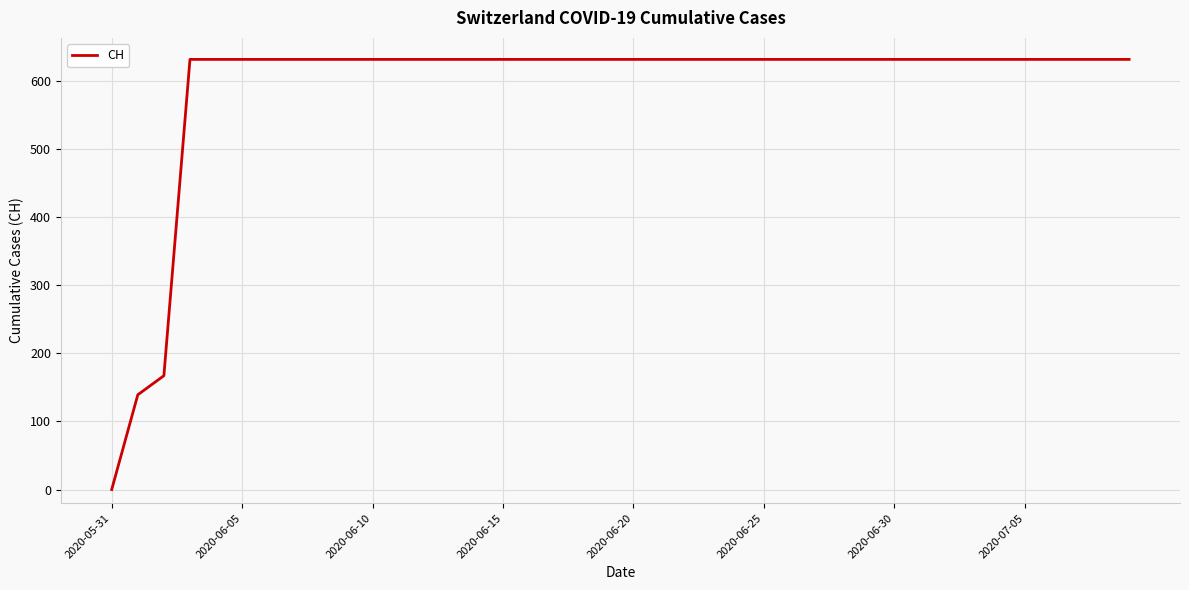

What is the difference between the maximum and minimum values?

631